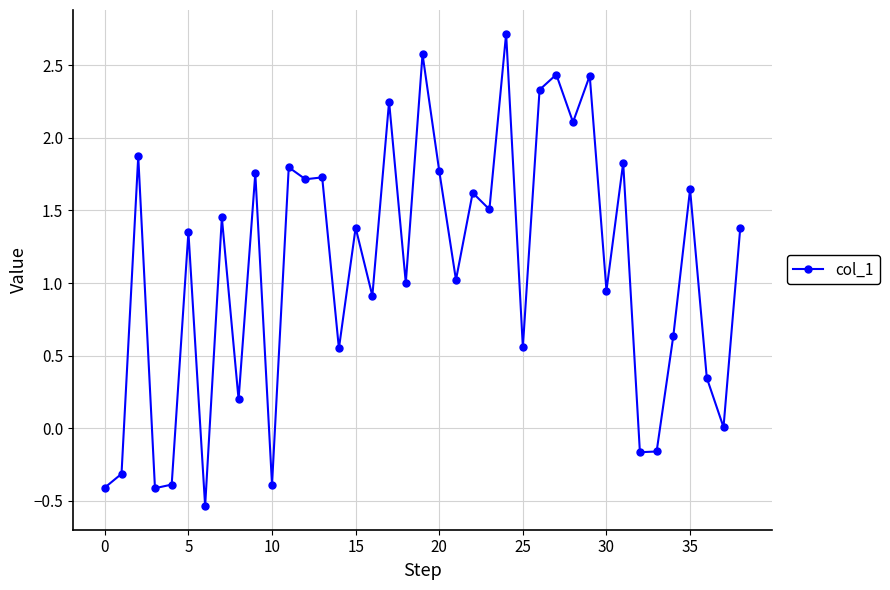

How many distinct data groups are displayed?

1